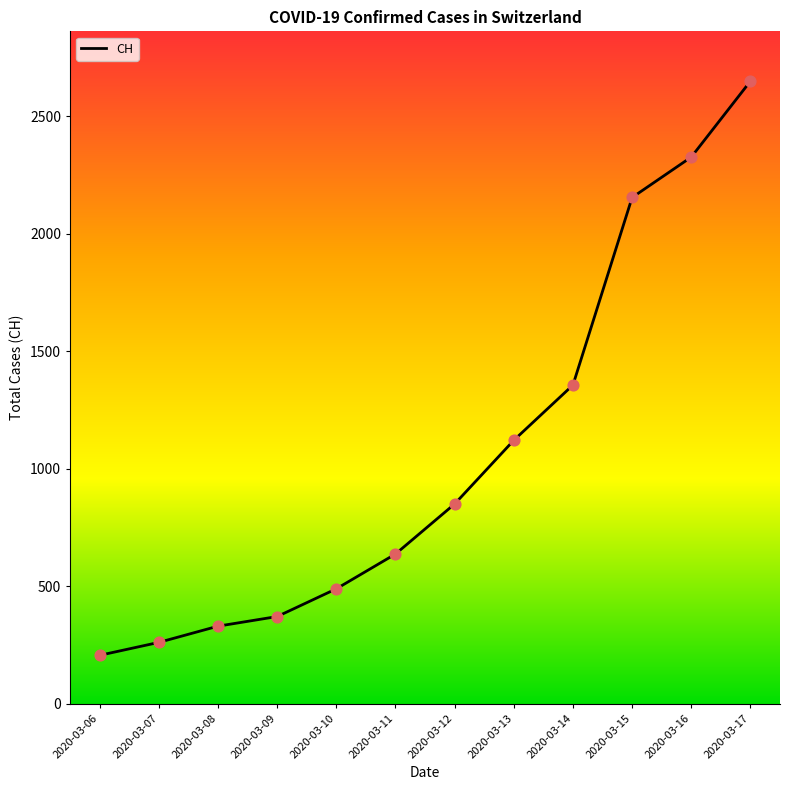

Between 2020-03-15 and 2020-03-06, which is larger?

2020-03-15